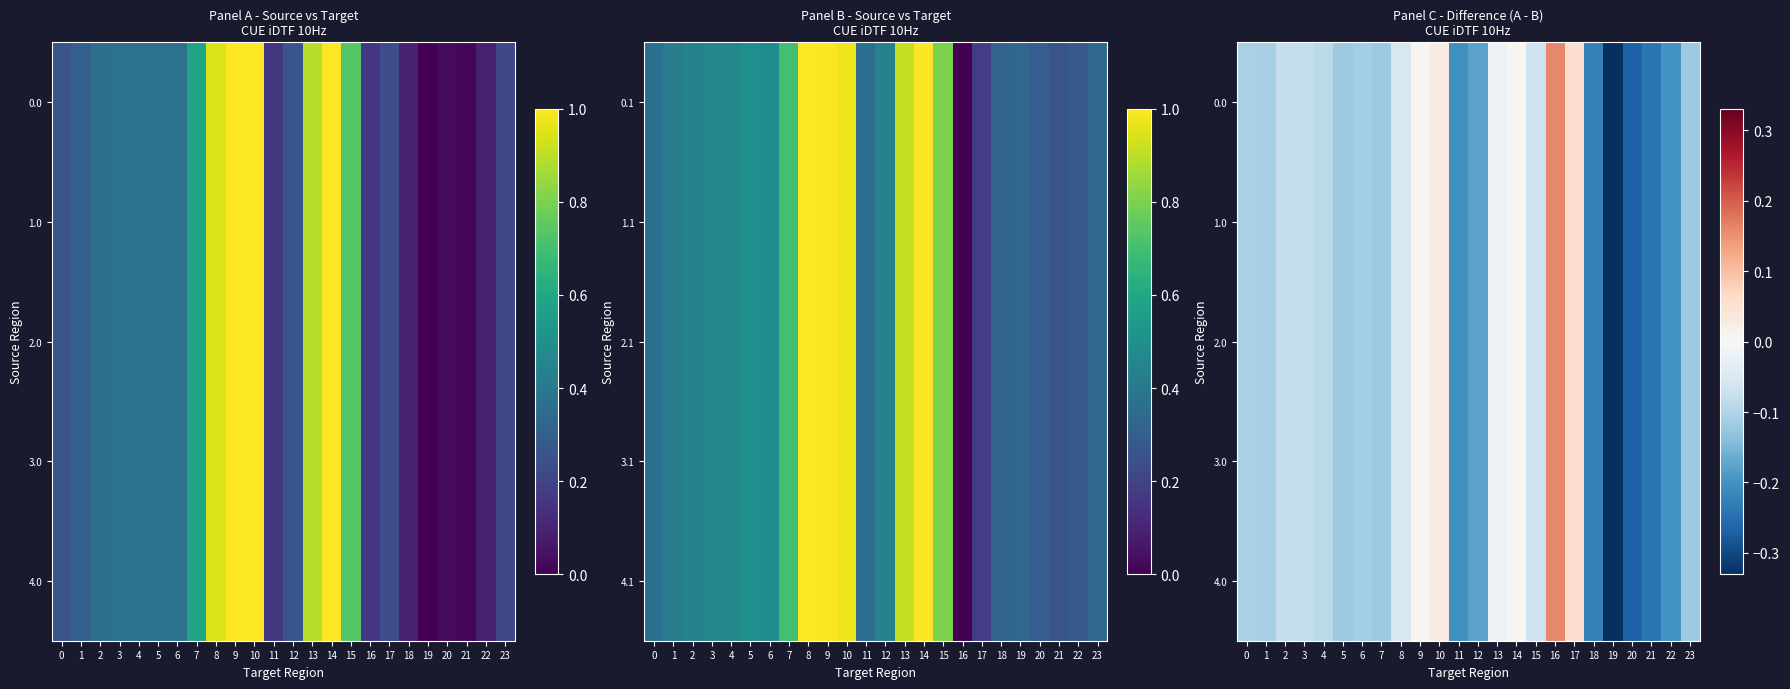

How many values in 2.0 are below zero?

19